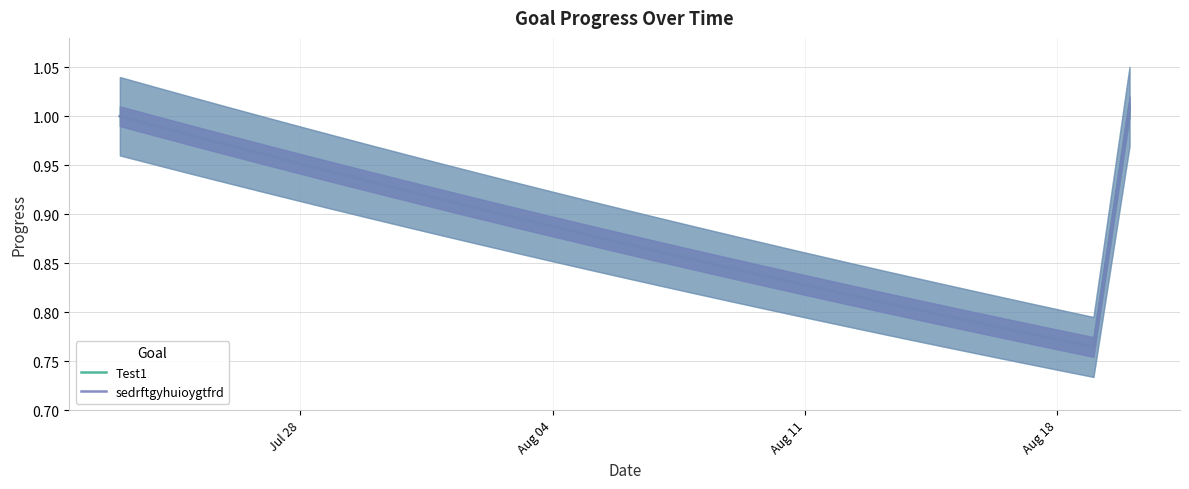

True or false: Test1 has more than 2 points higher than both neighbors.

False